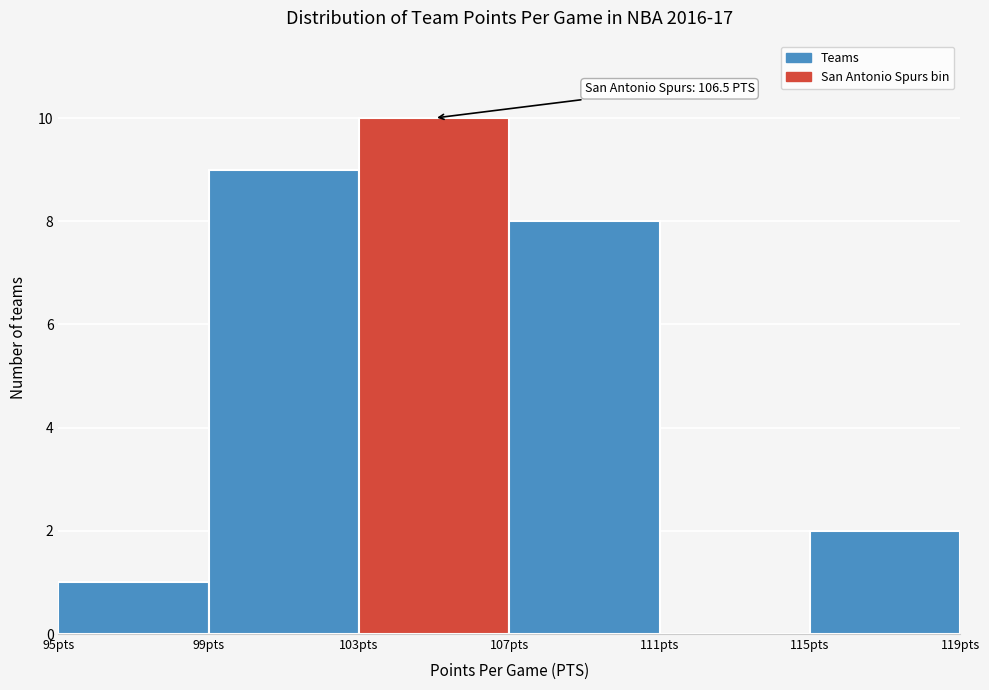

Which range on the x-axis has the tallest bar?

103 to 107